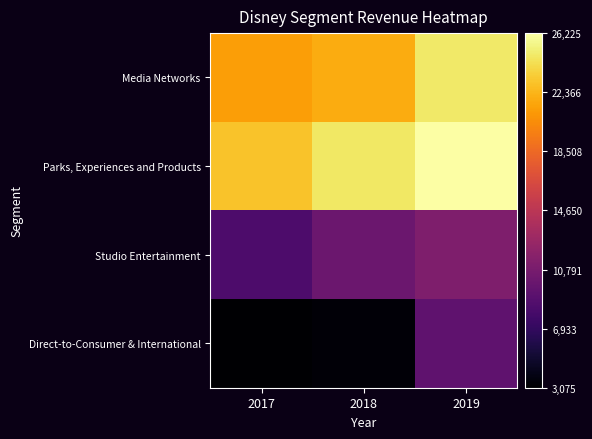

At which category does the chart reach its peak across all series?

2019